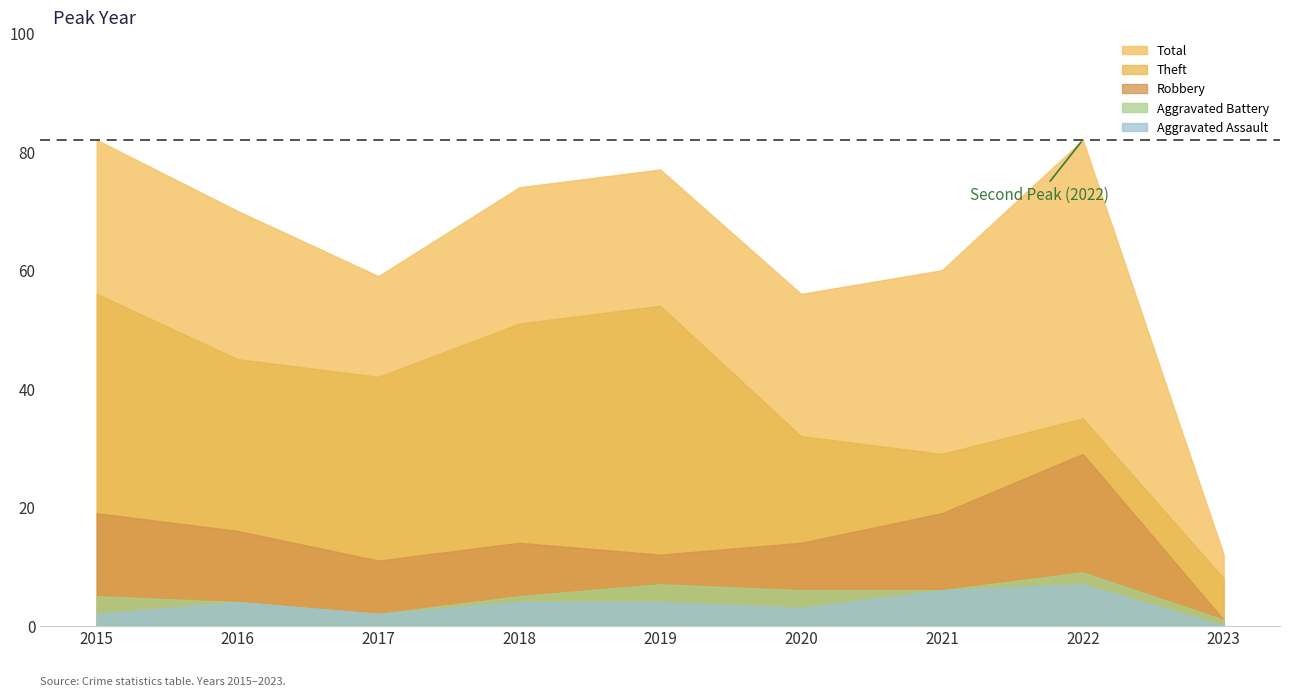

What value does the Theft series have at 2017, to the nearest 5?

40